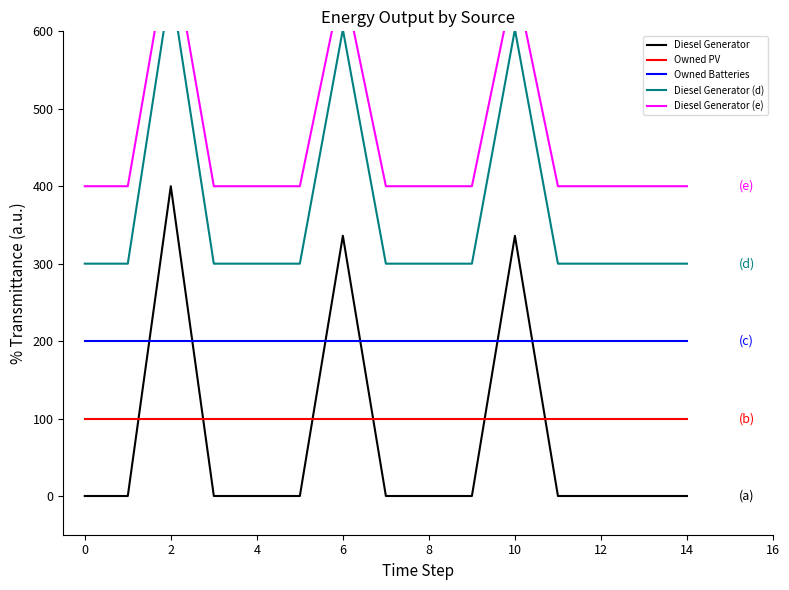

What are all the series names shown in the legend?

Diesel Generator, Owned PV, Owned Batteries, Diesel Generator (d), Diesel Generator (e)